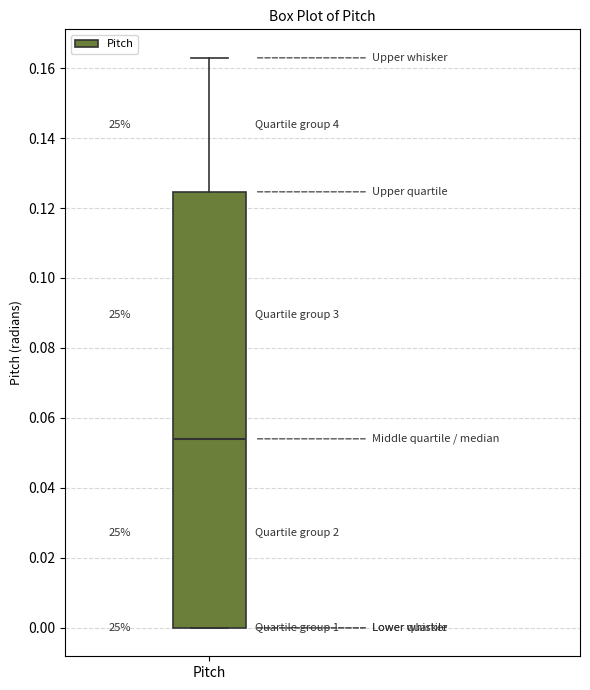

Where is the lower edge of the box for Pitch on the y-axis? The values are not printed on the chart, so give them approximately, as read against the axis.

0.000